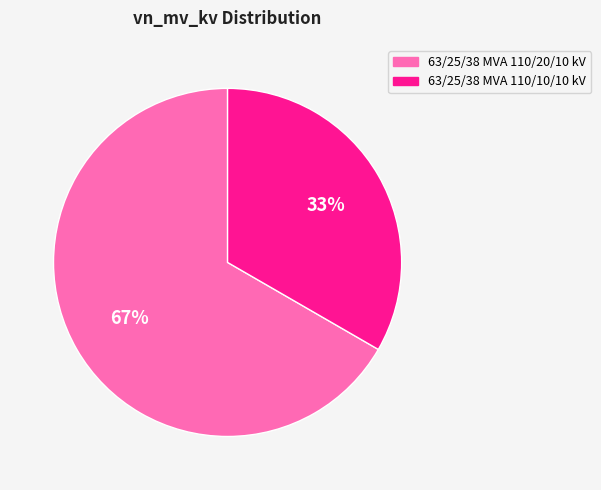

Count the number of slices in the pie.

2